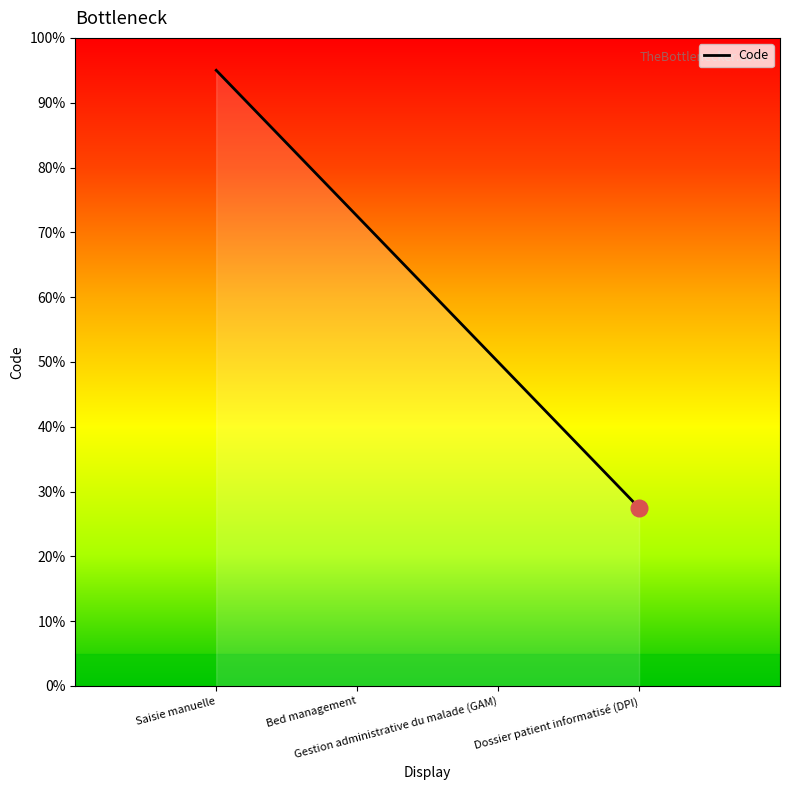

Rank the categories by value from highest to lowest.

Saisie manuelle, Bed management, Gestion administrative du malade (GAM), Dossier patient informatisé (DPI)